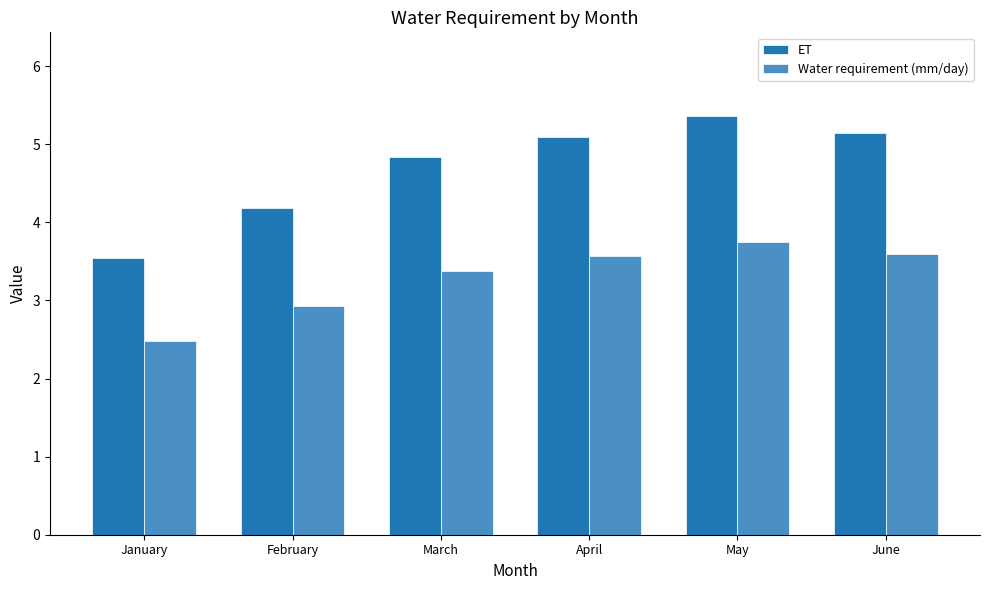

What value does the ET series have at May?

5.4